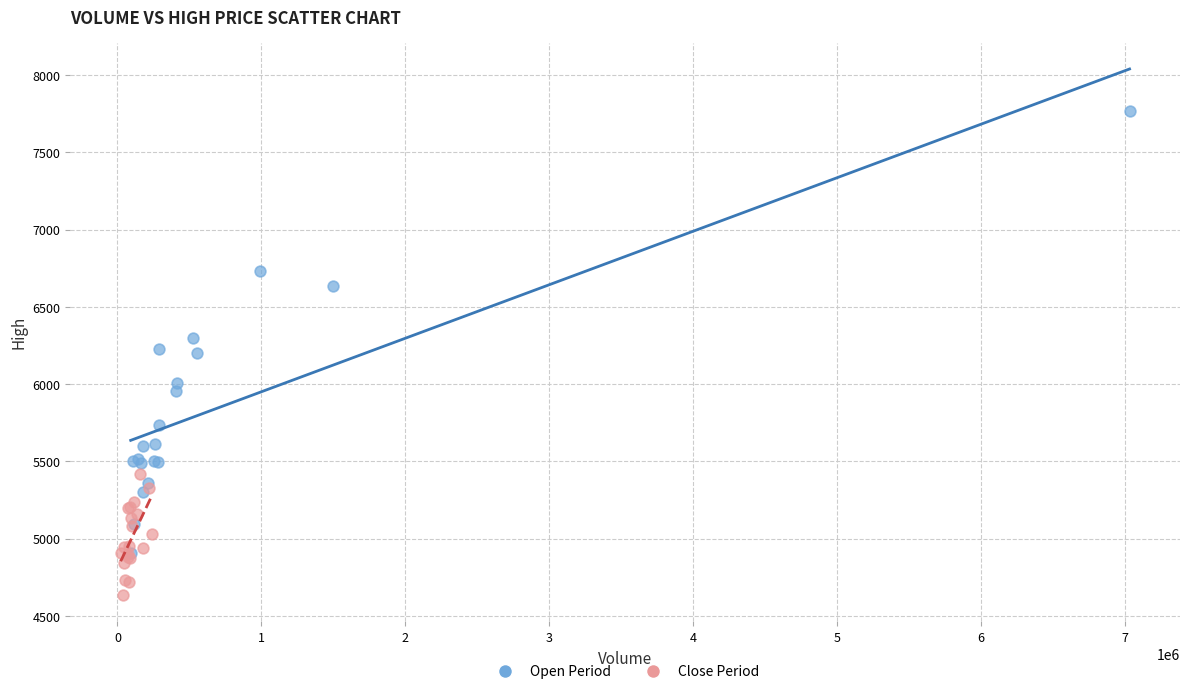

Which series has the largest Y range (max minus min)?

Open Period